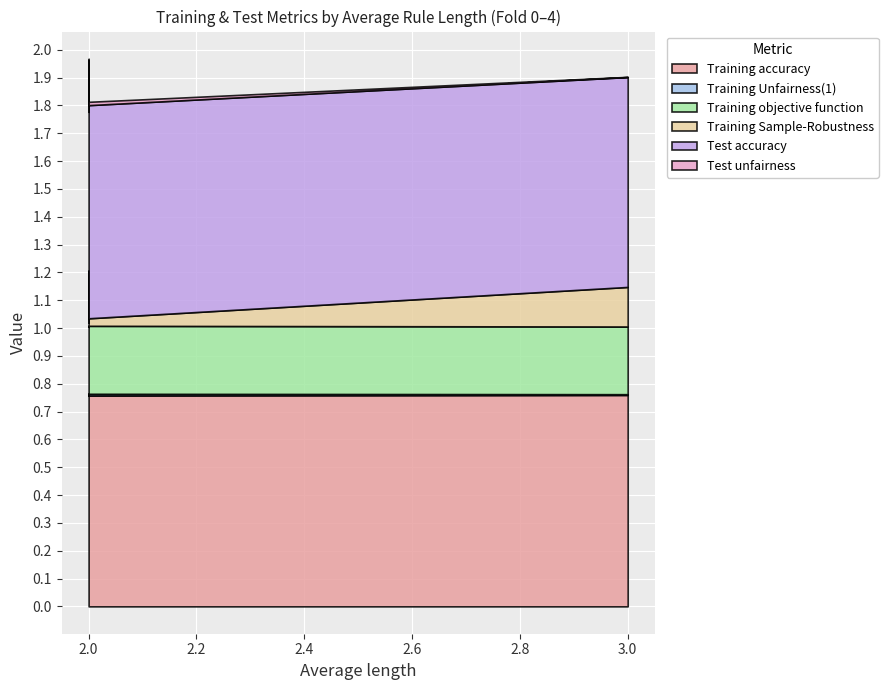

Which series has the largest total across all categories?

Test accuracy